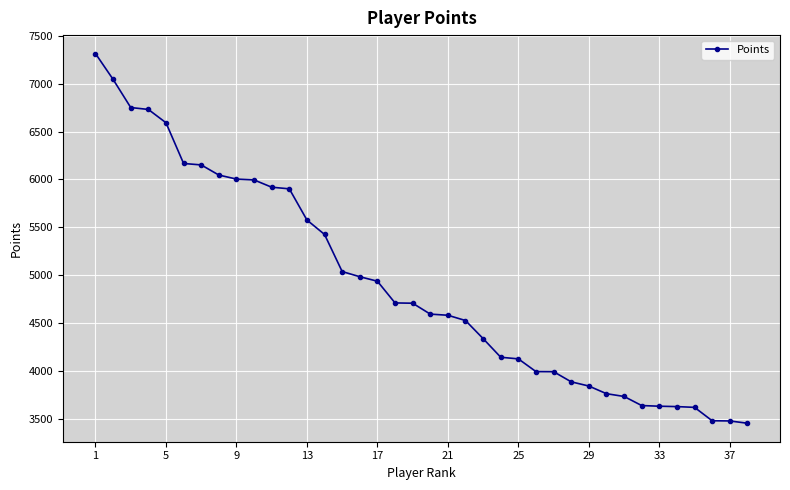

What is the sum of all values?

186400